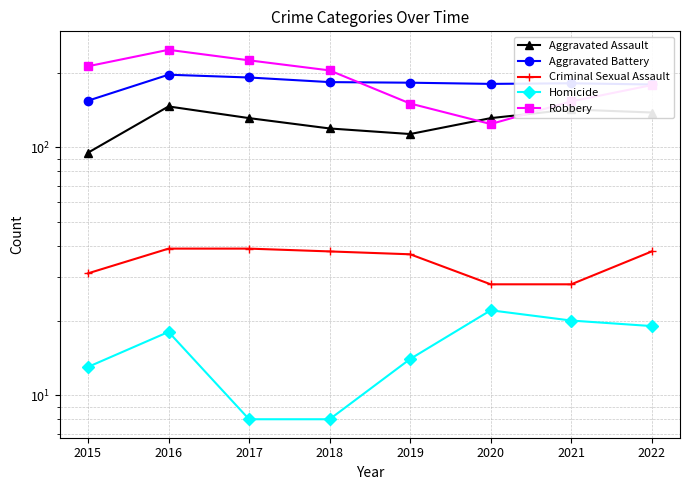

What is the average value of the Homicide series?

15